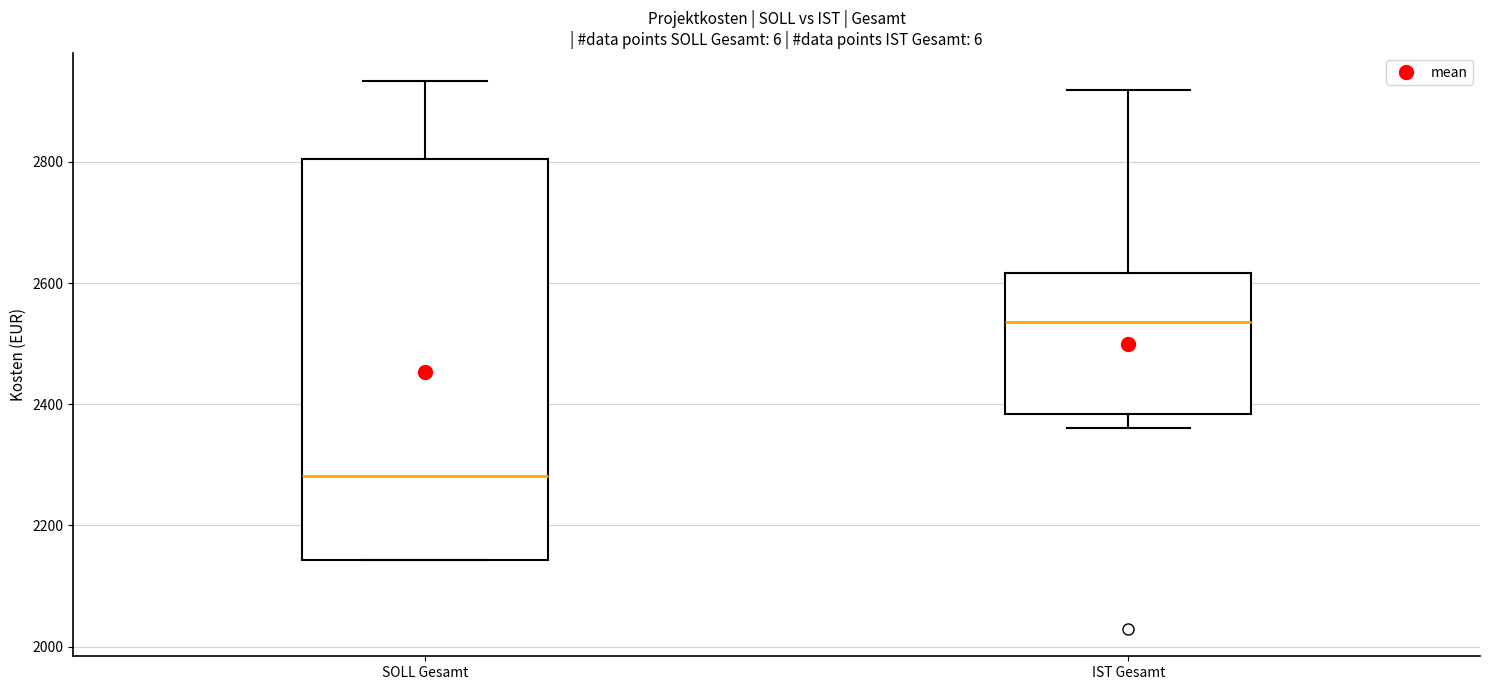

Where does the lower whisker of the box for IST Gesamt end on the y-axis? The values are not printed on the chart, so give them approximately, as read against the axis.

2360